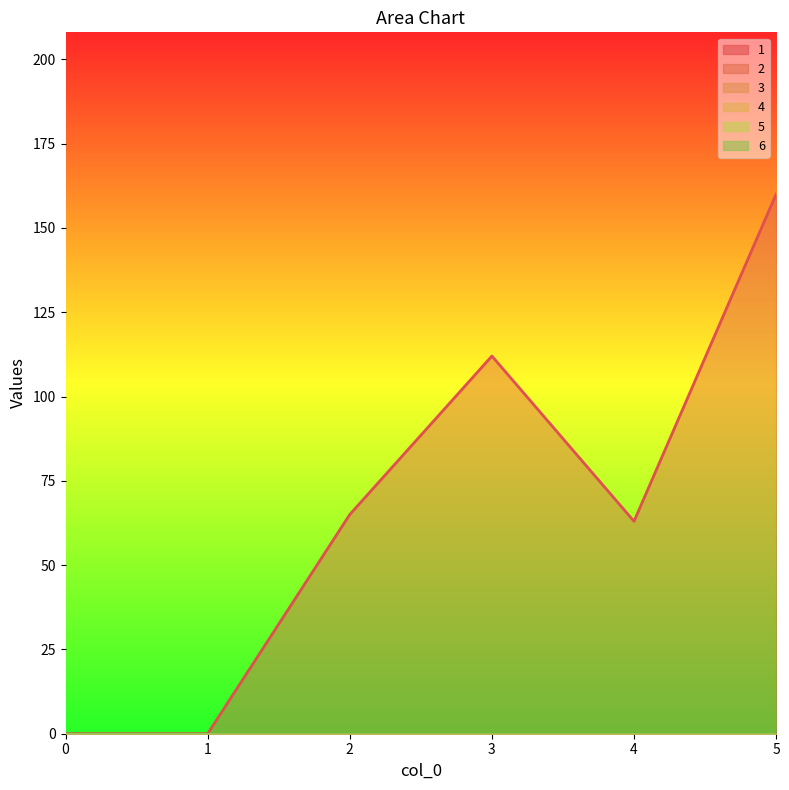

What is the total value across all series at 2?

65